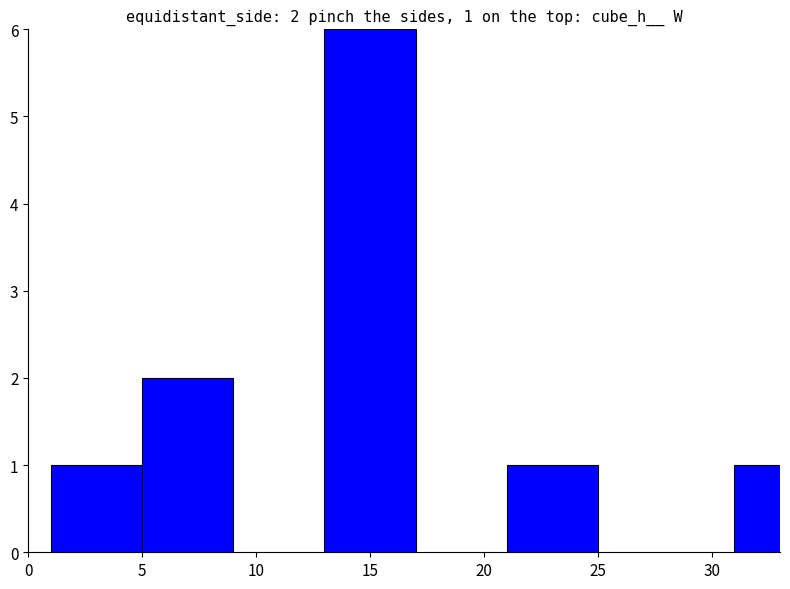

What is the greatest value displayed?

6